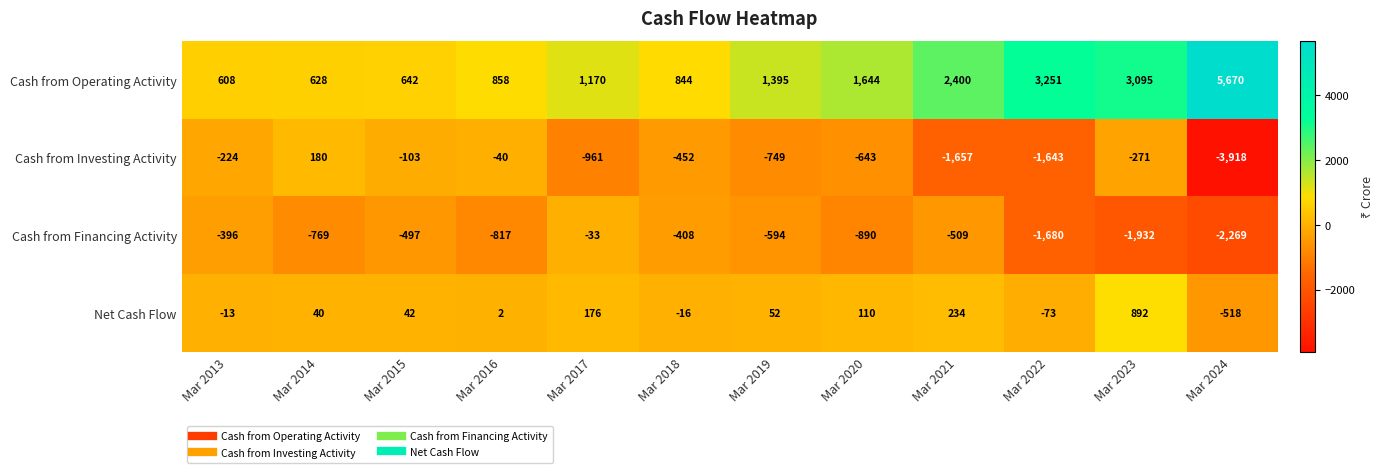

What is the spread (max minus min) of values at Mar 2014?

1397